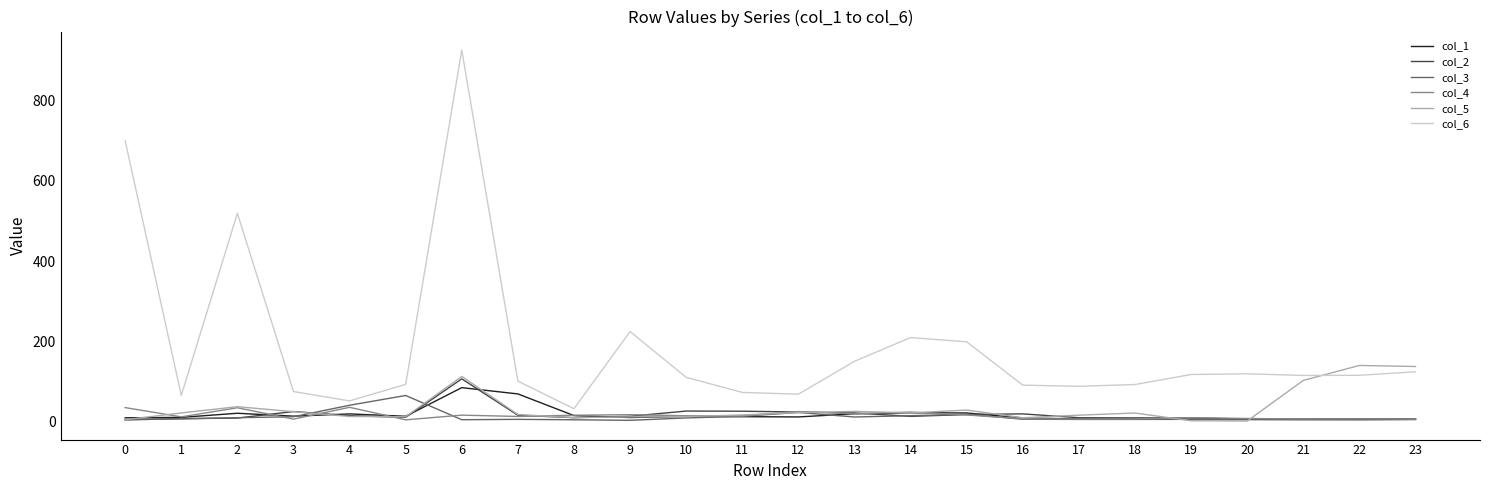

What is the maximum value shown in the chart?

924.2